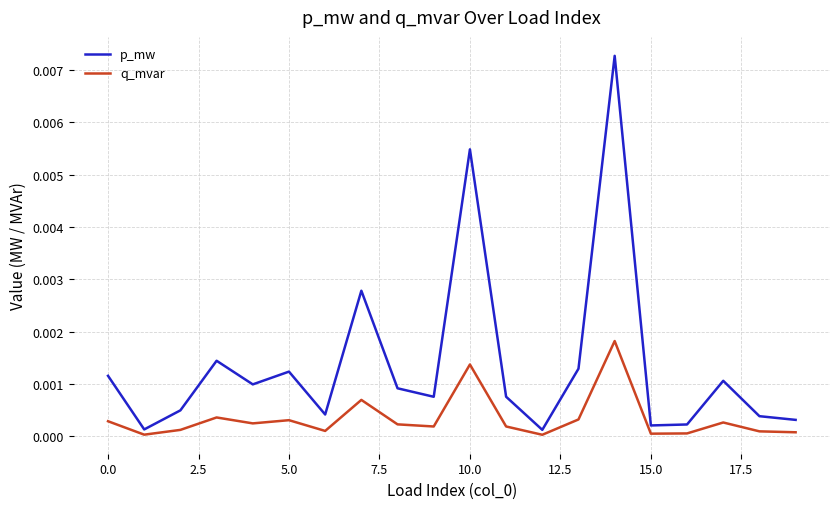

True or false: p_mw and q_mvar cross at least once.

False